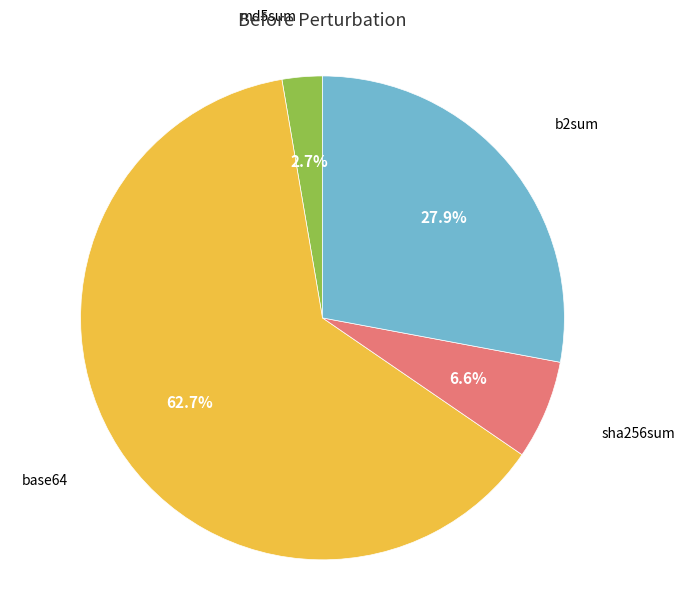

To the nearest percent, what is the average slice percentage?

25%